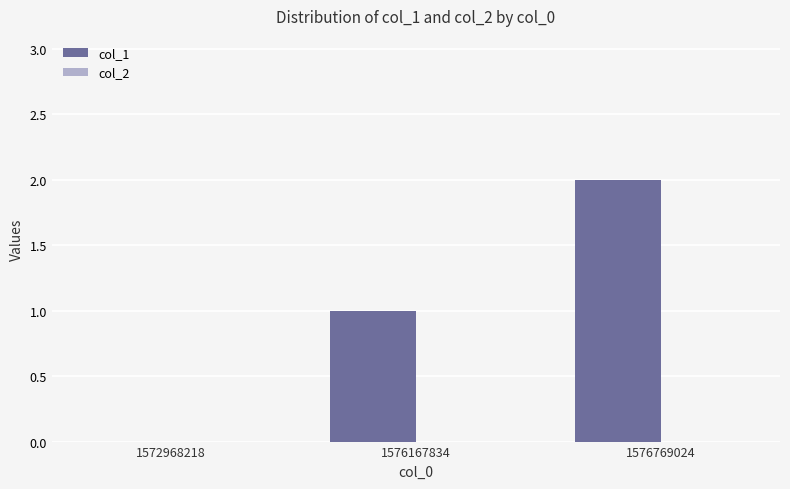

What is the ratio of the value at 1576167834 to the value at 1576769024?

0.5